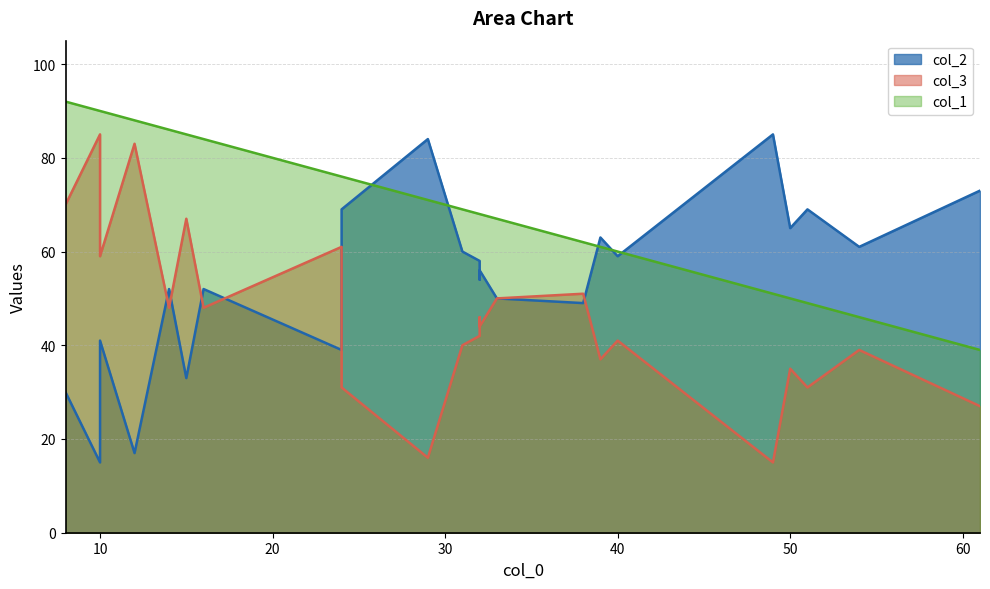

What is the difference between the col_1 values at 10 and 54?

44